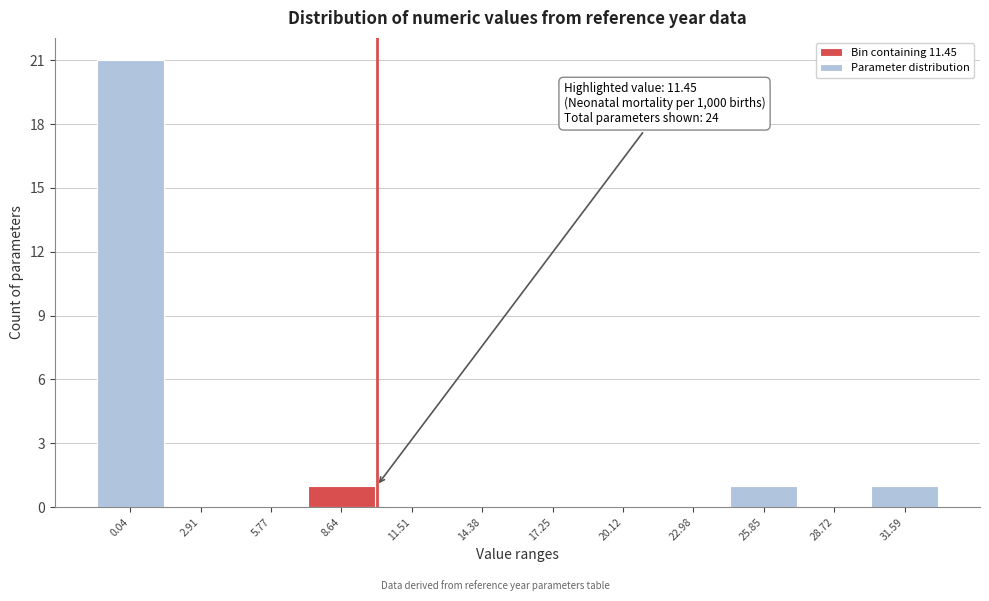

Reading right to left, extract all data points from this chart.

31.59=1	28.72=0	25.85=1	22.98=0	20.12=0	17.25=0	14.38=0	11.51=0	8.64=1	5.77=0	2.91=0	0.04=21